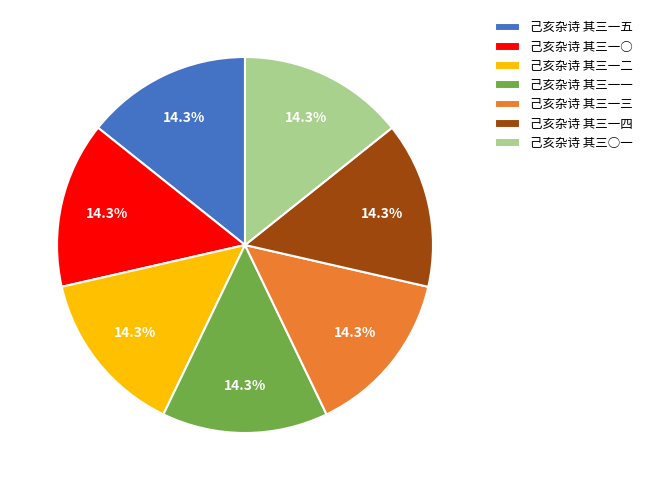

Approximately how many times larger is the value at 己亥杂诗 其三○一 compared to 己亥杂诗 其三一四?

1.0